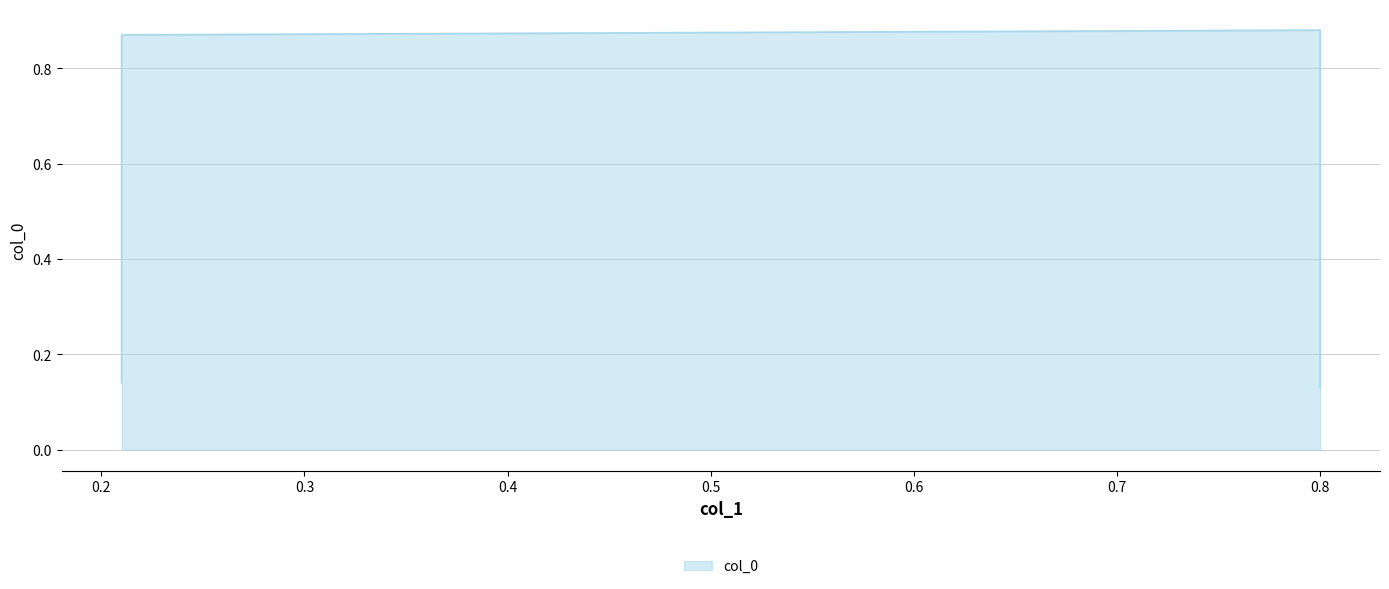

Reading left to right, transcribe all the data shown in this chart.

0.21=0.1	0.21=0.9	0.8=0.9	0.8=0.1